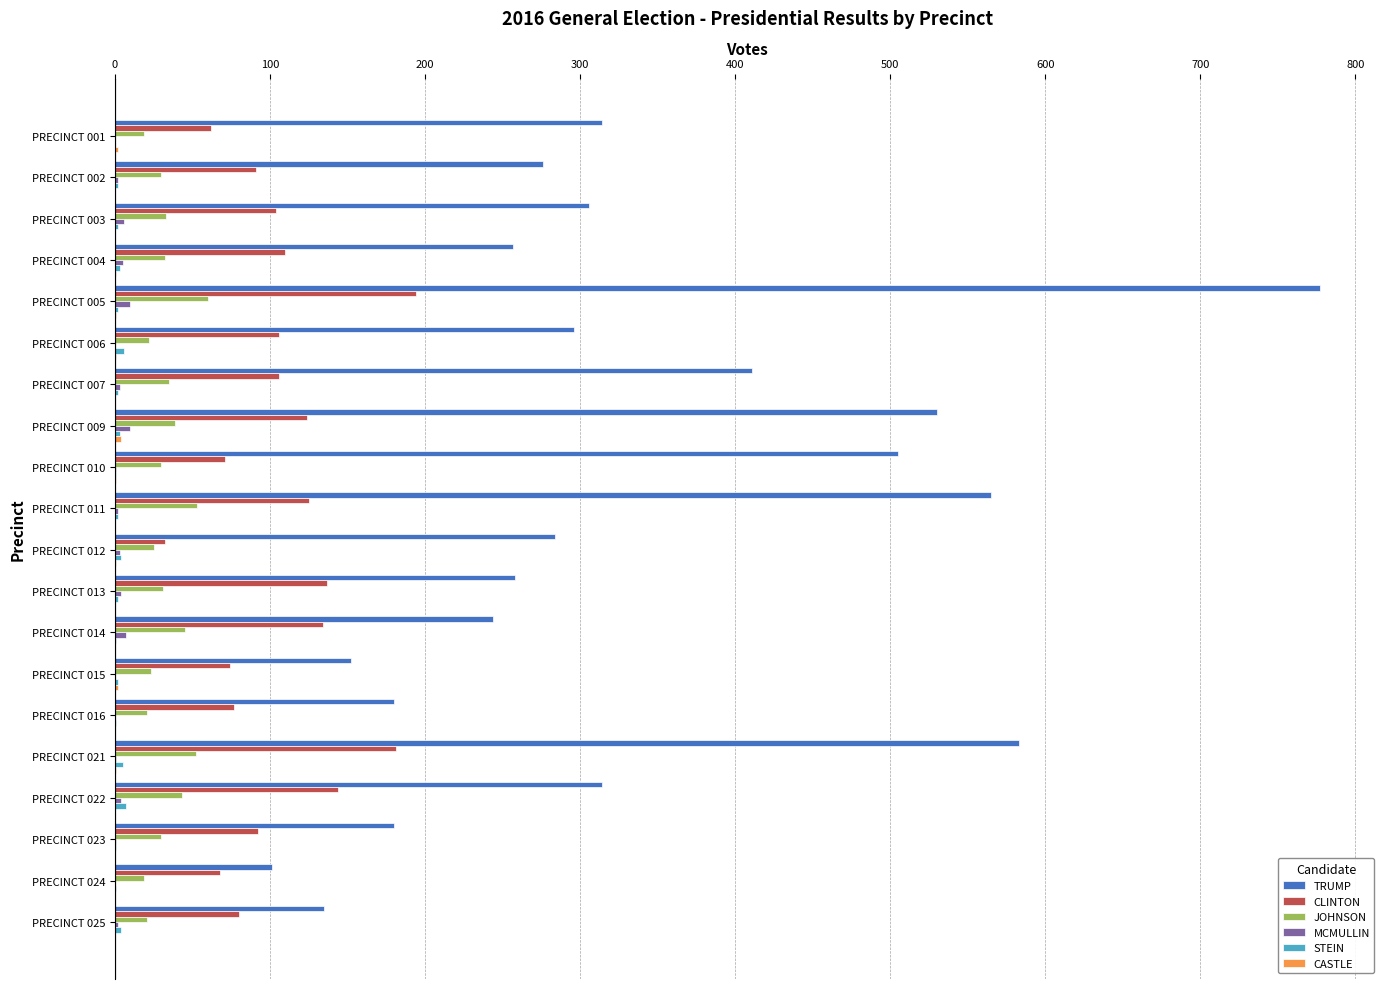

What is the highest value of the MCMULLIN series?

10